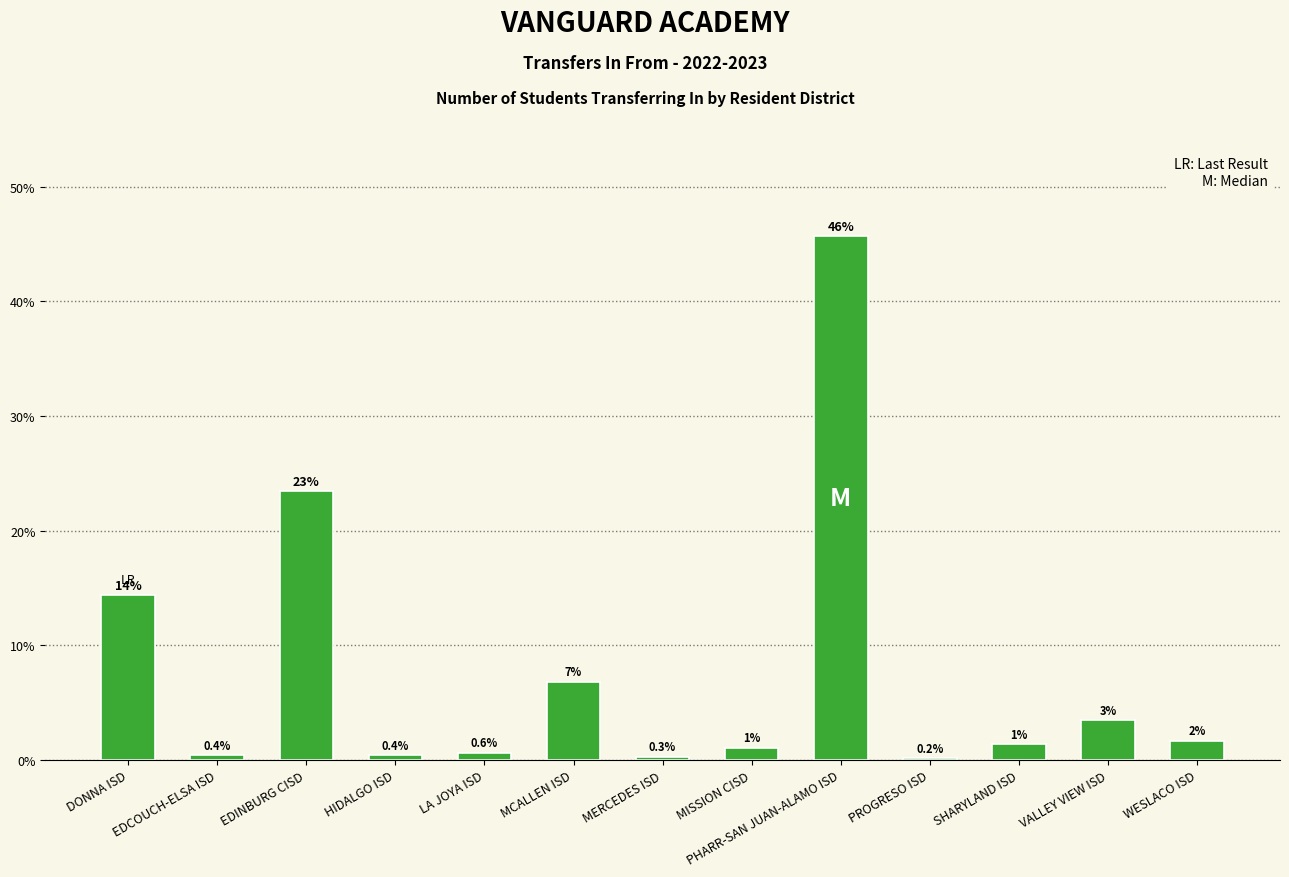

Are the bars horizontal?

No